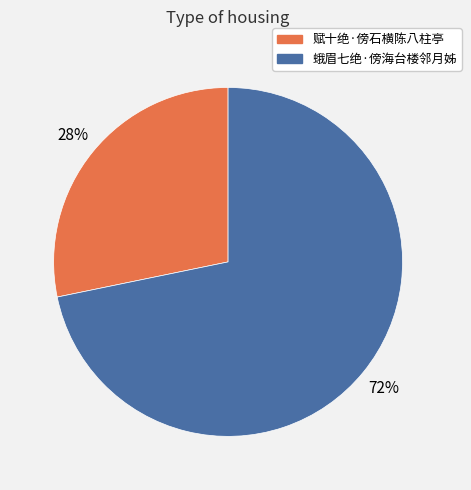

Does 赋十绝·傍石横陈八柱亭 account for over 50% of the chart?

No